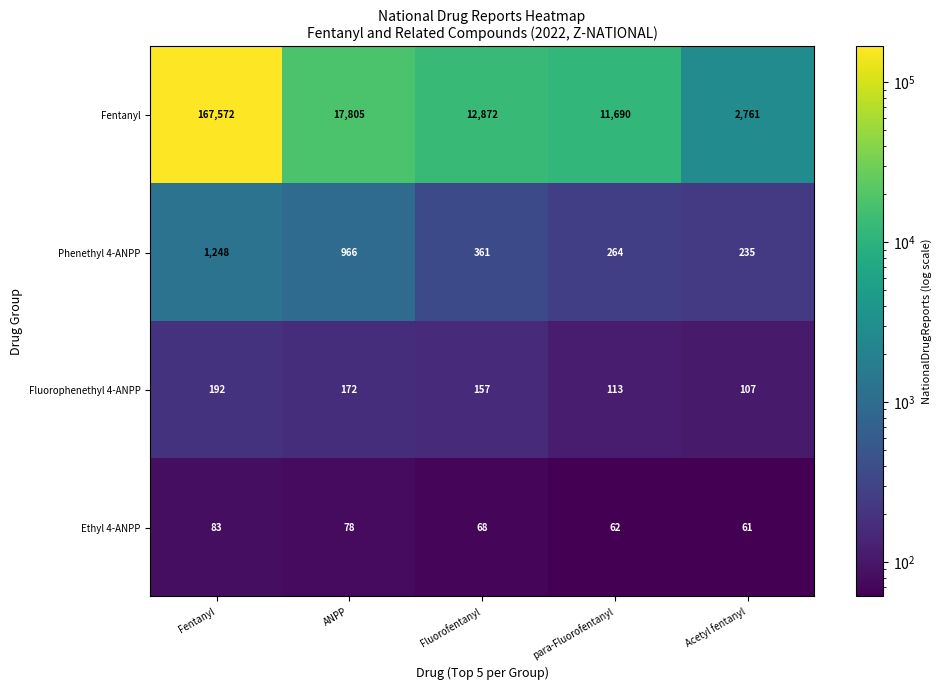

What is the difference between the second highest and second lowest values in the Ethyl 4-ANPP series?

16